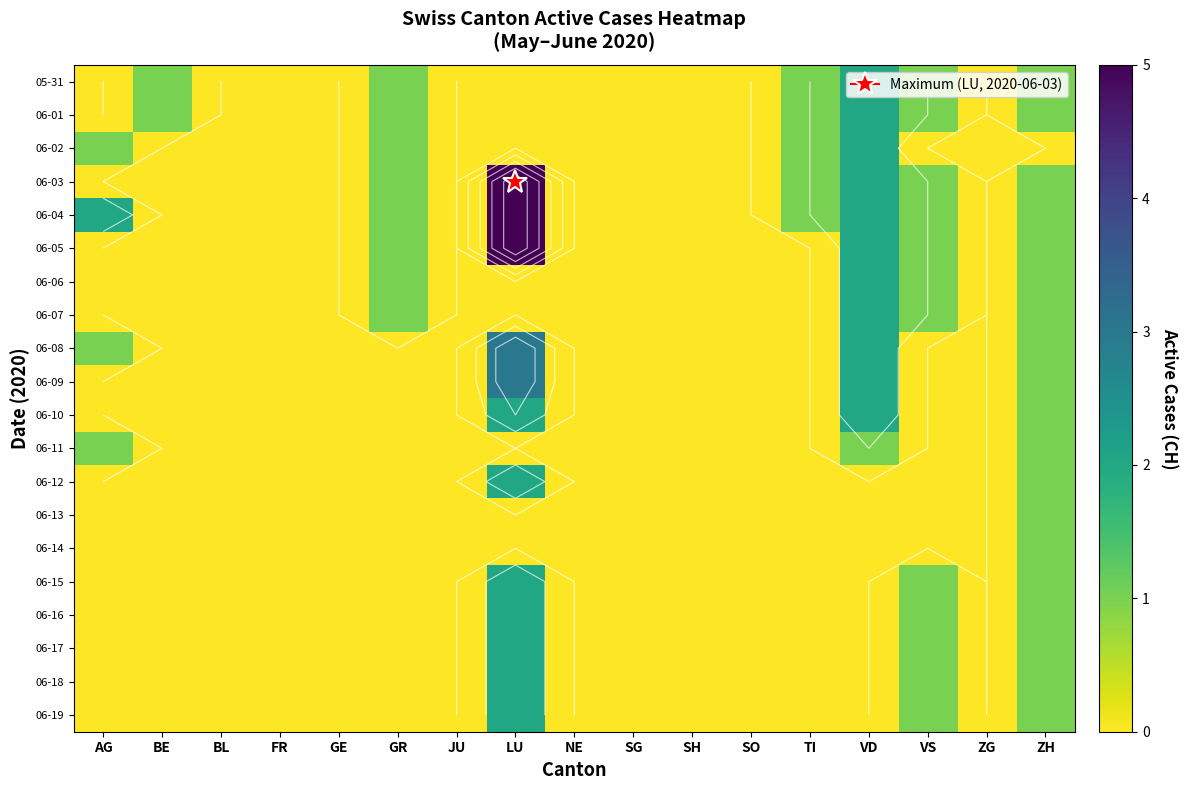

Rank the series by their maximum value, from lowest to highest.

06-11, 06-13, 06-14, 05-31, 06-01, 06-02, 06-06, 06-07, 06-10, 06-12, 06-15, 06-16, 06-17, 06-18, 06-19, 06-08, 06-09, 06-03, 06-04, 06-05